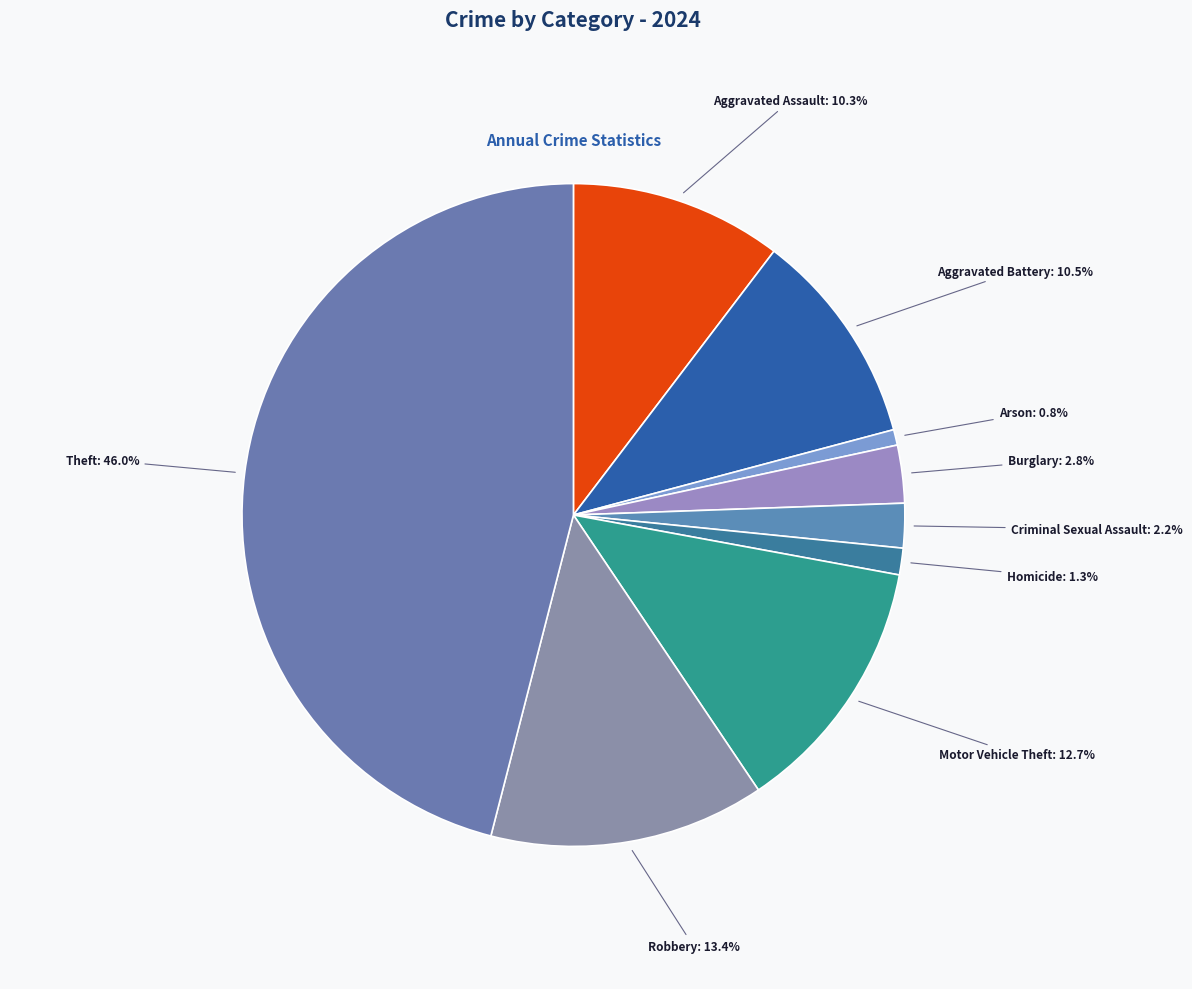

How many slices are in this pie chart?

9